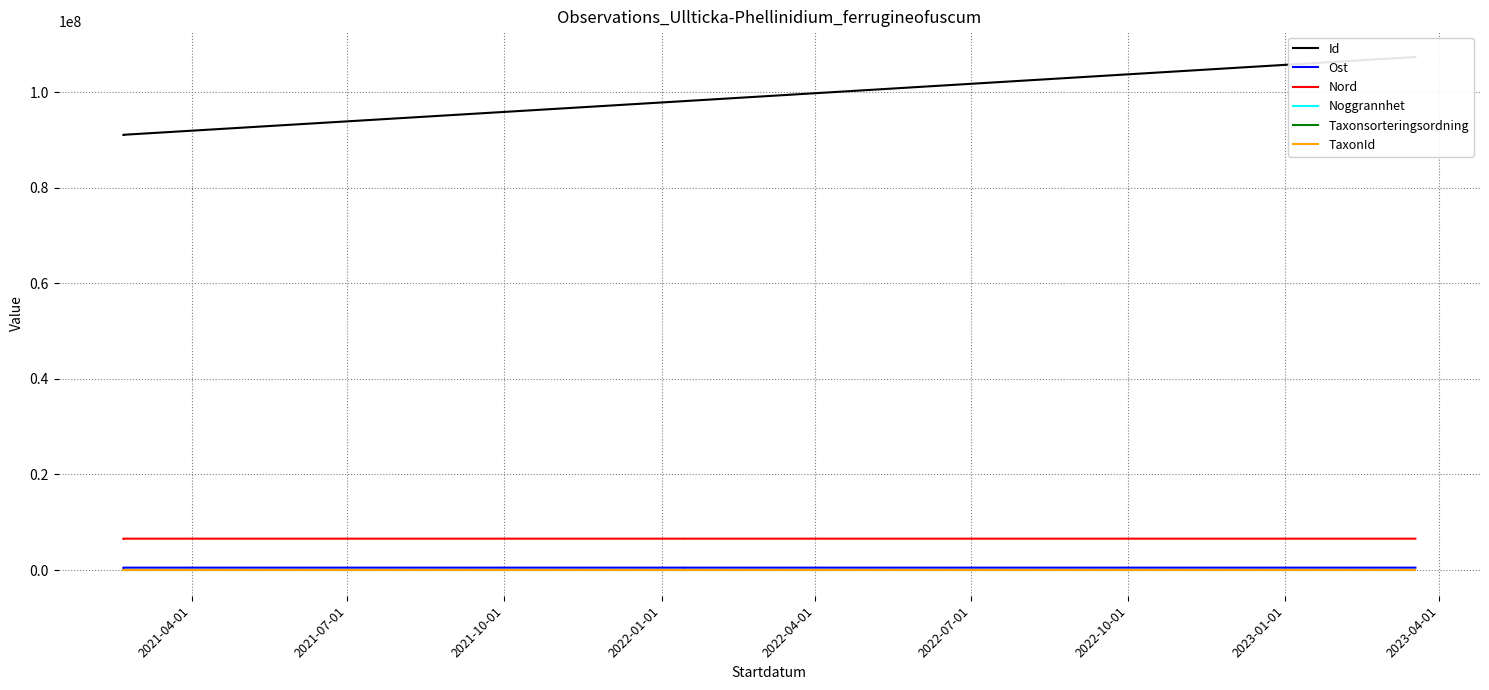

What is the difference between the maximum and minimum values in the Nord series?

57.0